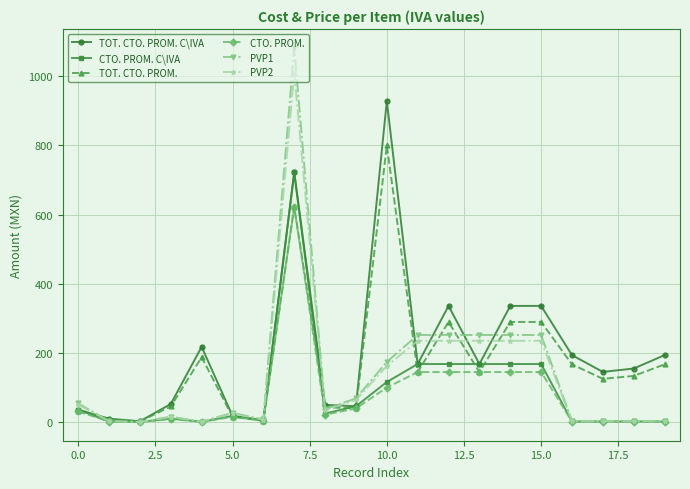

What is the highest value of the CTO. PROM. series?

622.1